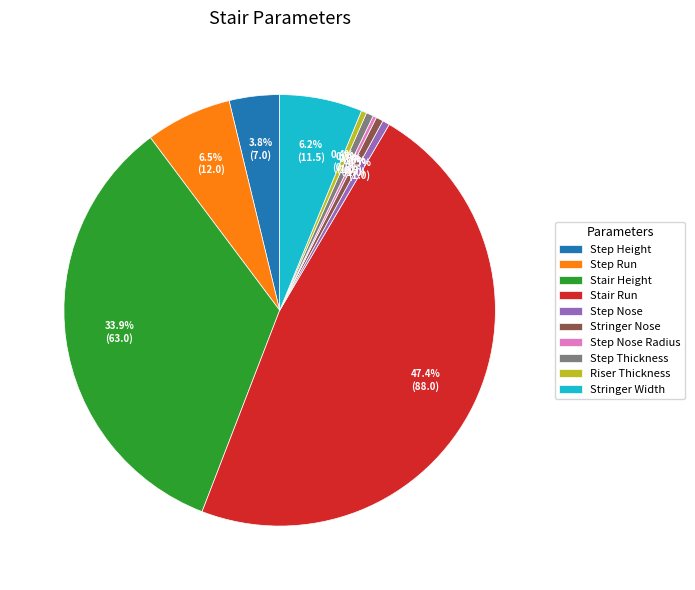

What is the largest slice in the pie chart?

Stair Run